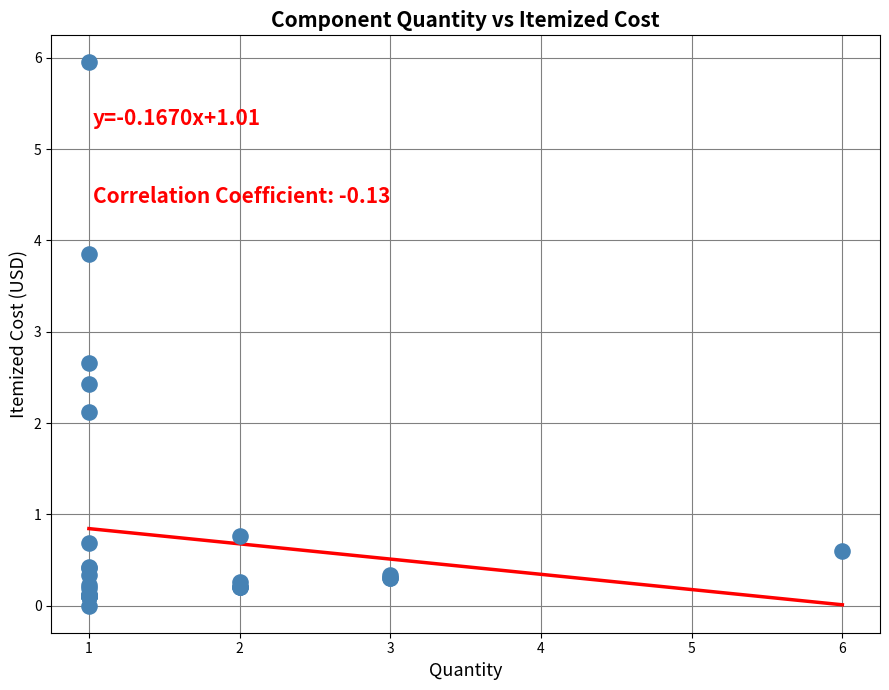

What Y value in the scatter plot is closest to 2?

2.1